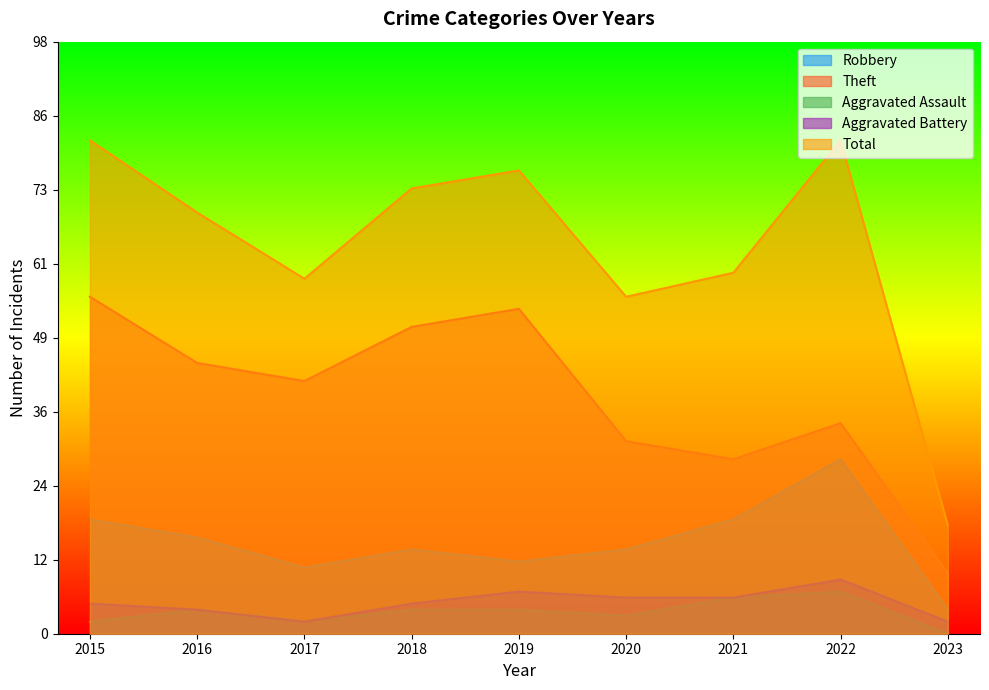

Reading left to right, what are all the values shown in this chart?

Robbery: 19	16	11	14	12	14	19	29	4
Theft: 56	45	42	51	54	32	29	35	10
Aggravated Assault: 2	4	2	4	4	3	6	7	0
Aggravated Battery: 5	4	2	5	7	6	6	9	2
Total: 82	70	59	74	77	56	60	82	18